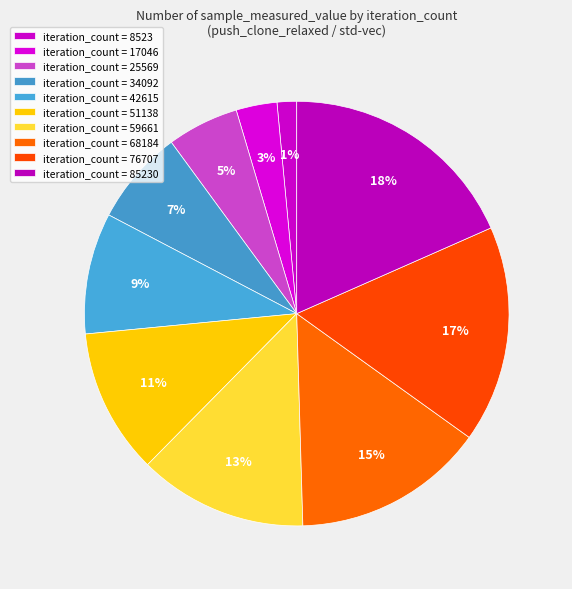

How many segments does this pie chart have?

10